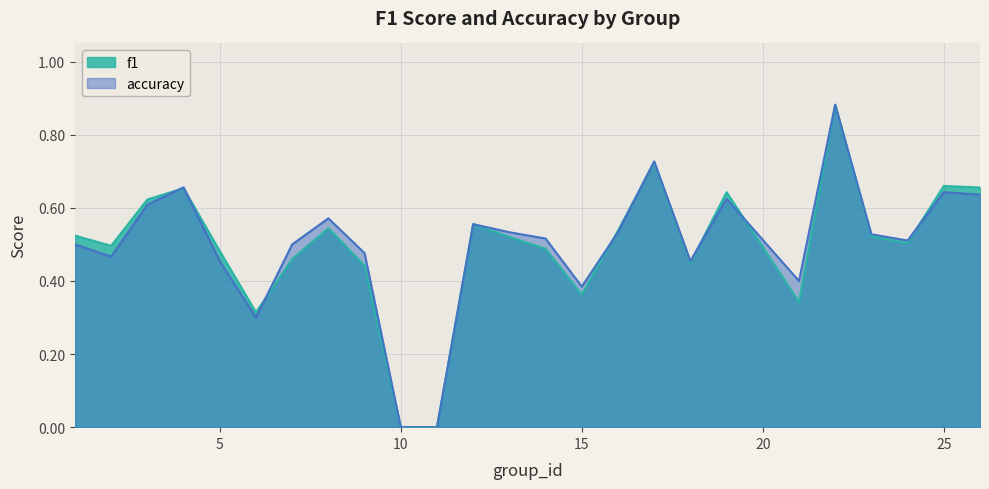

Between 8 and 18, which series saw the biggest shift?

accuracy